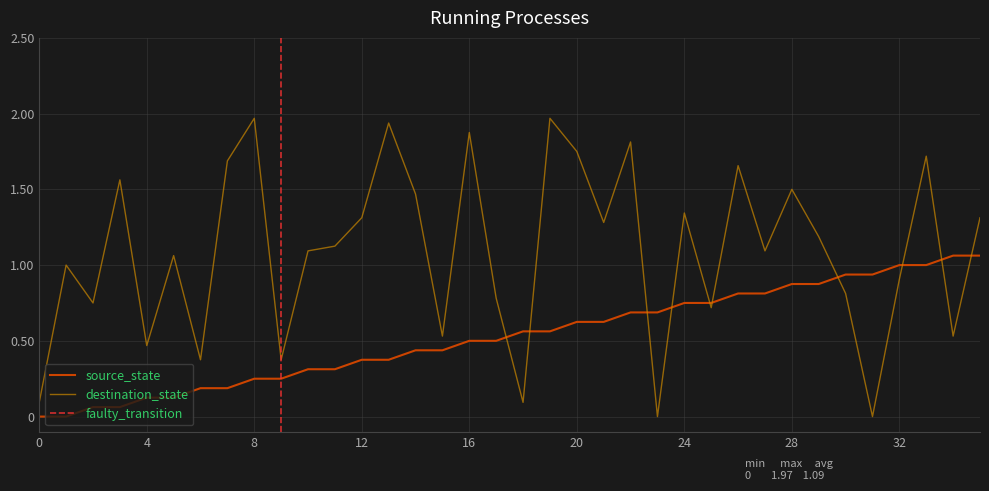

What is the value of the destination_state point at the 36th from the left?

1.3